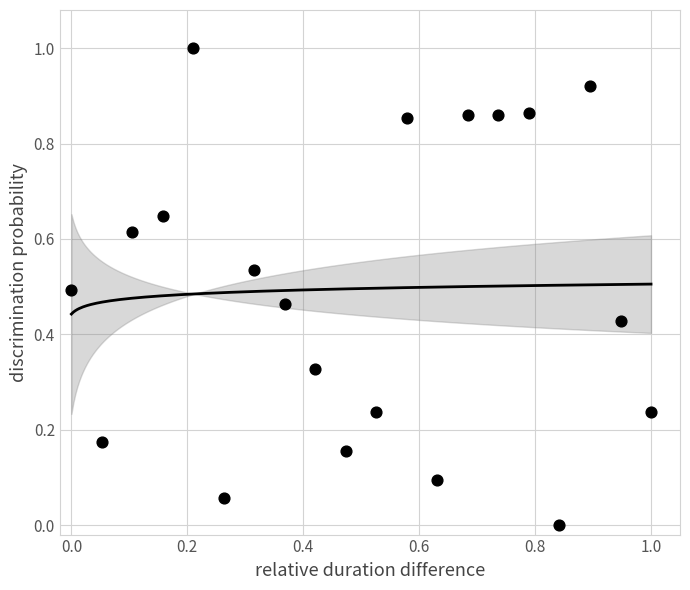

What is the range of X values (max minus min)?

1.0